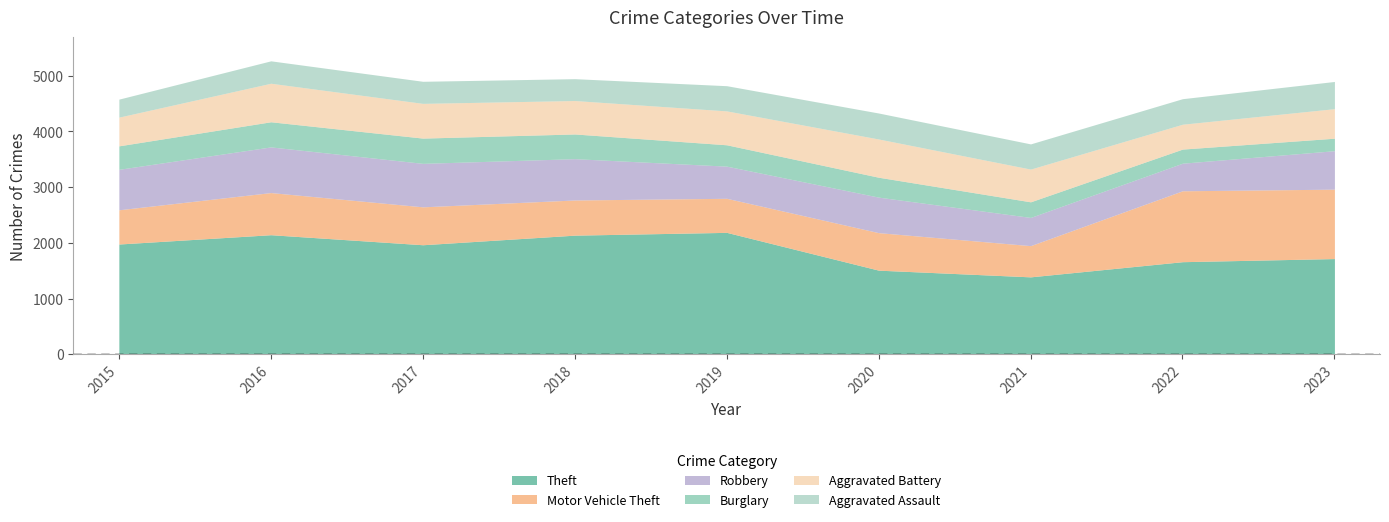

What is the difference between the second highest and second lowest values in the Burglary series?

198